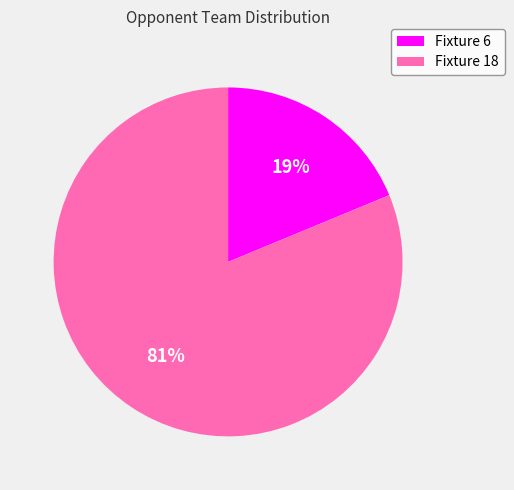

Rank the categories by value from highest to lowest.

Fixture 18, Fixture 6